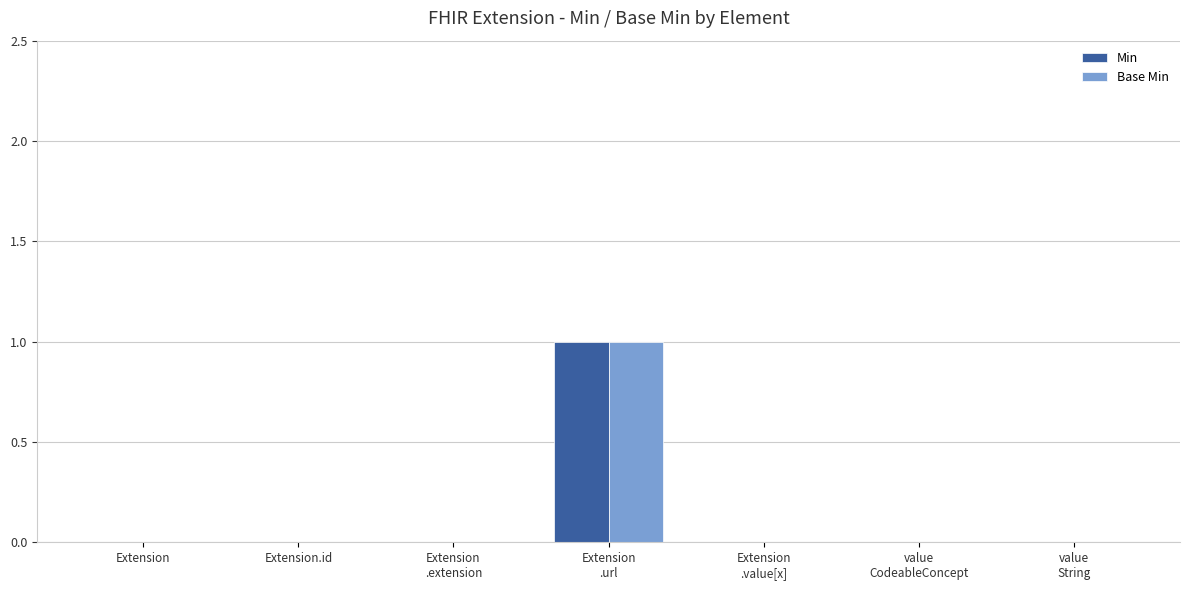

Is it true that Base Min equals 0 at Extension.id?

True